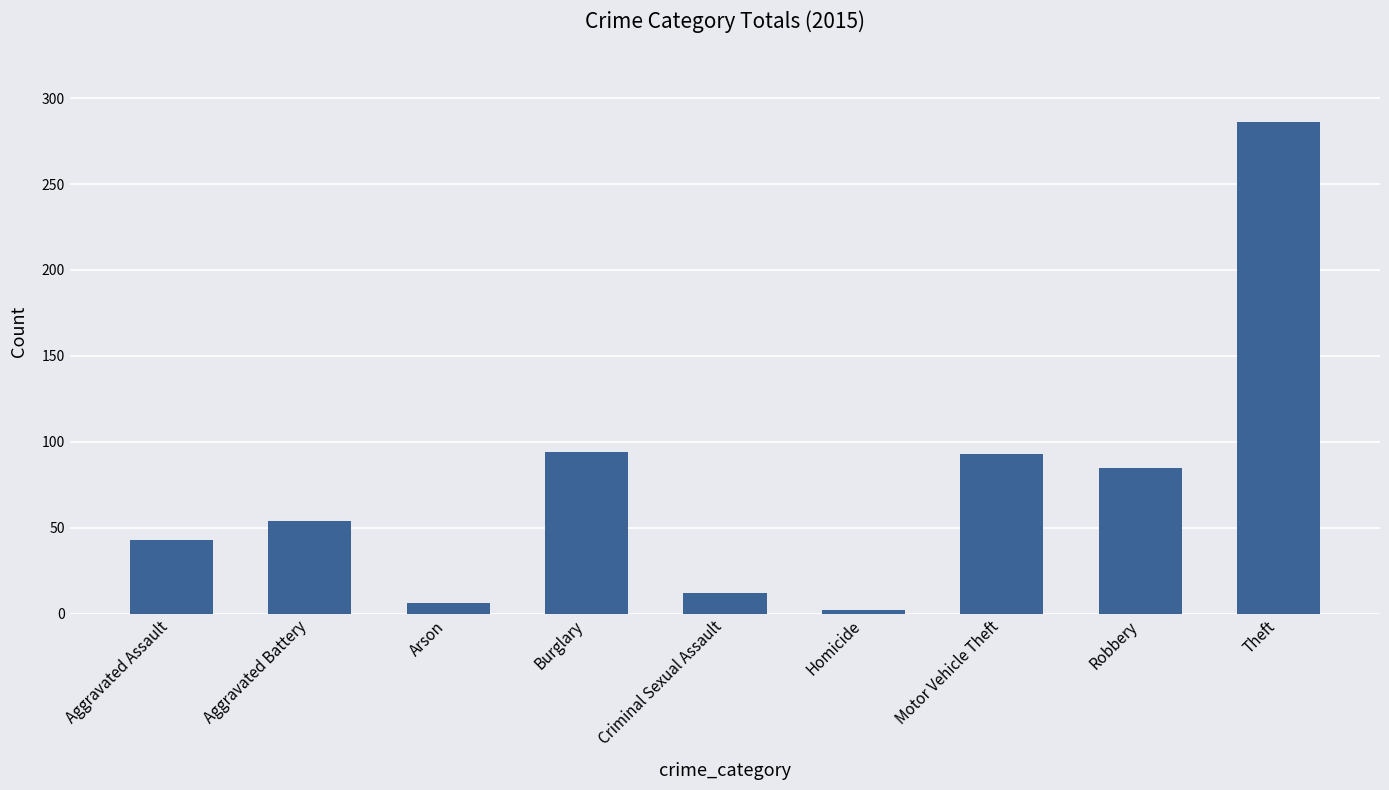

What is the difference between the values at Aggravated Battery and Robbery?

31